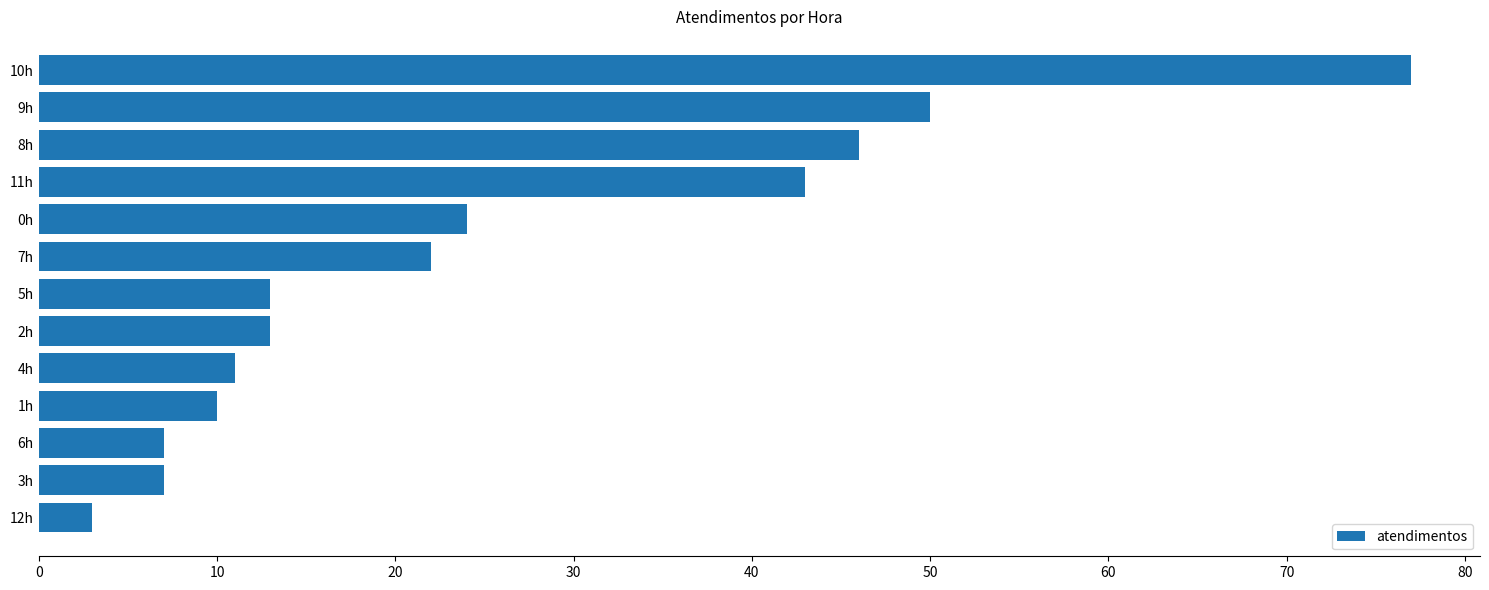

Where is the data nearest to the value 40?

11h